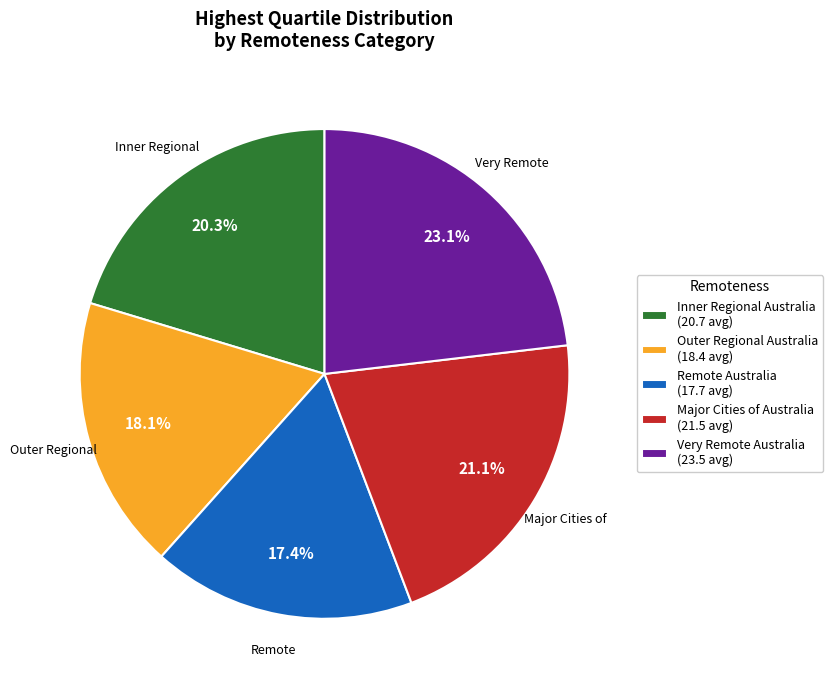

Combined, what portion of the pie is Outer Regional Australia (18.4 avg) and Very Remote Australia (23.5 avg)?

41.2%